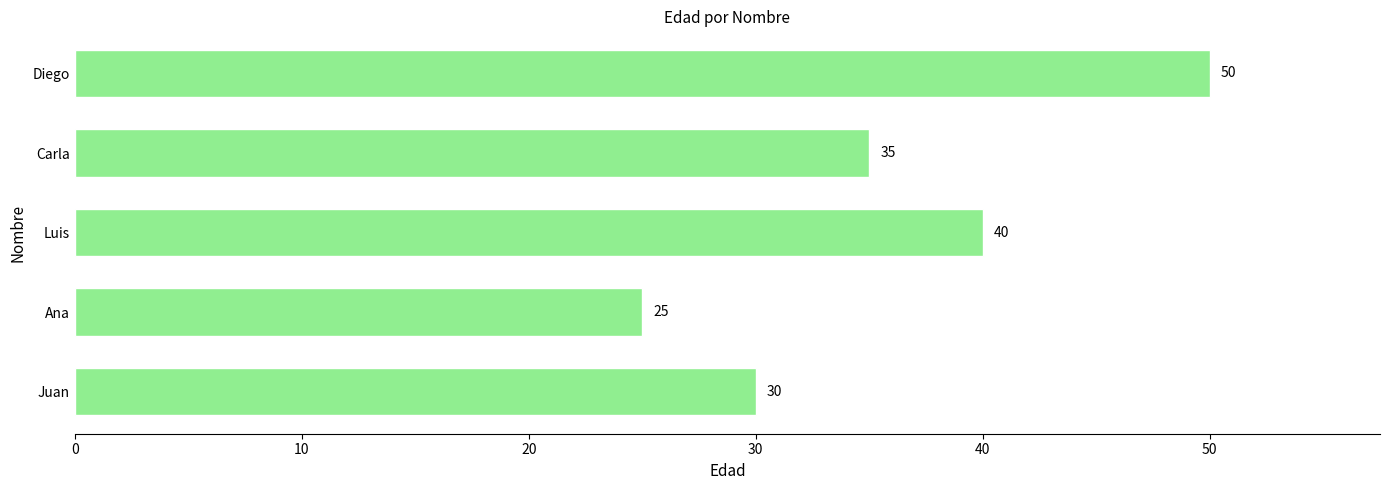

The value at Juan is 30. True or false?

True